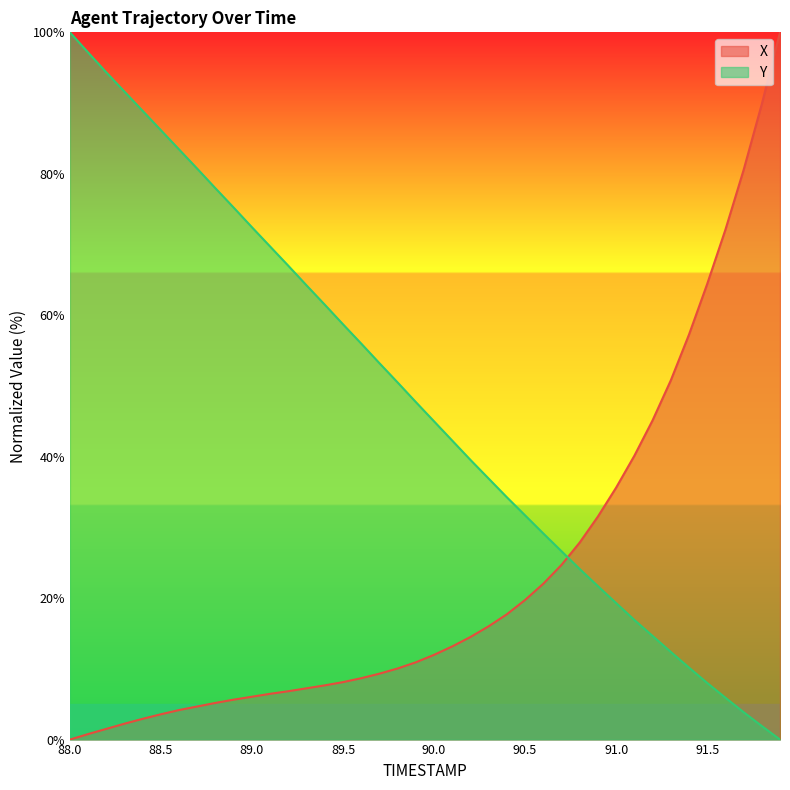

What is the spread (max minus min) of values at 89.7?

43.9